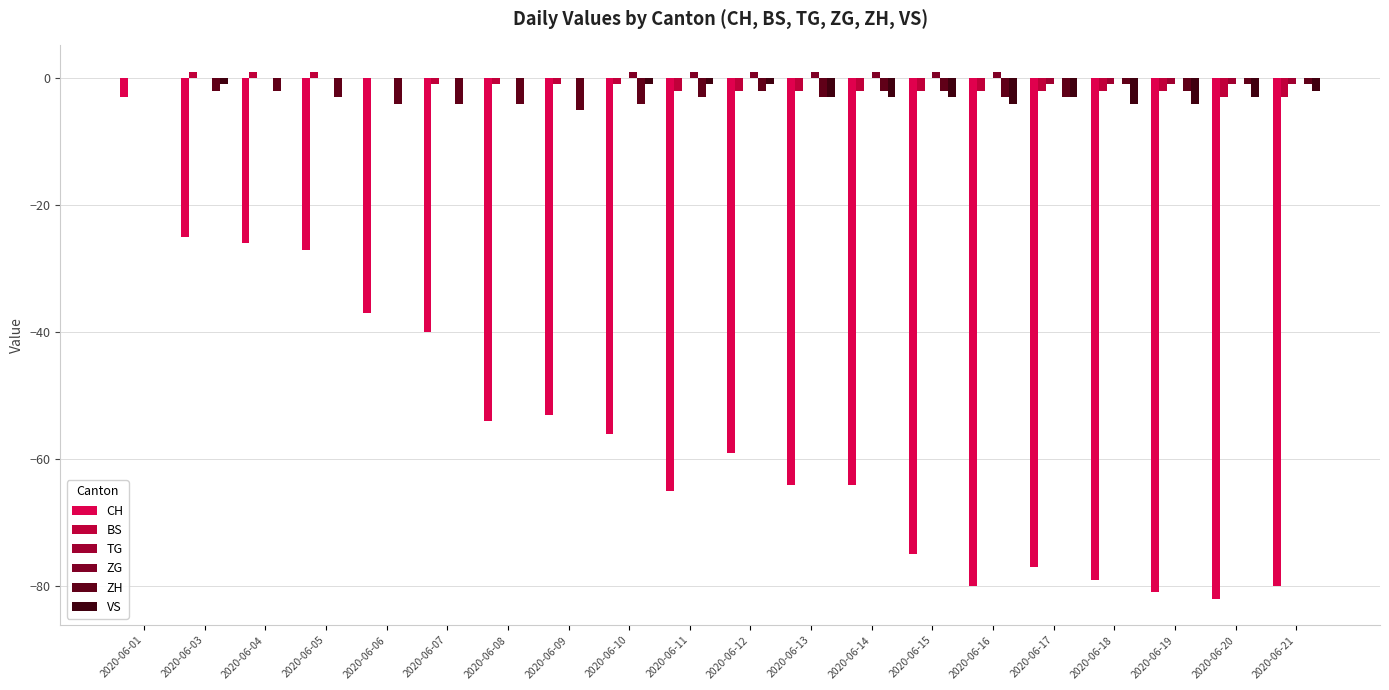

How many data points does each series have?

20